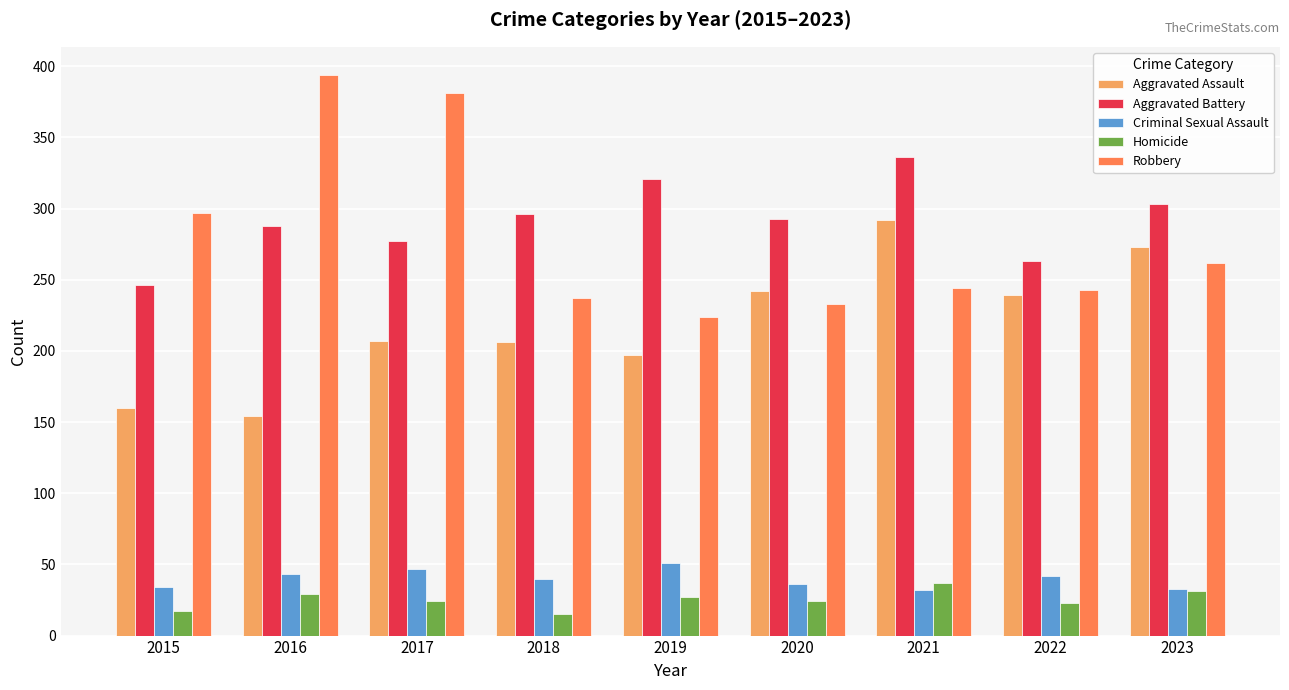

What is the spread (max minus min) of values at 2022?

240